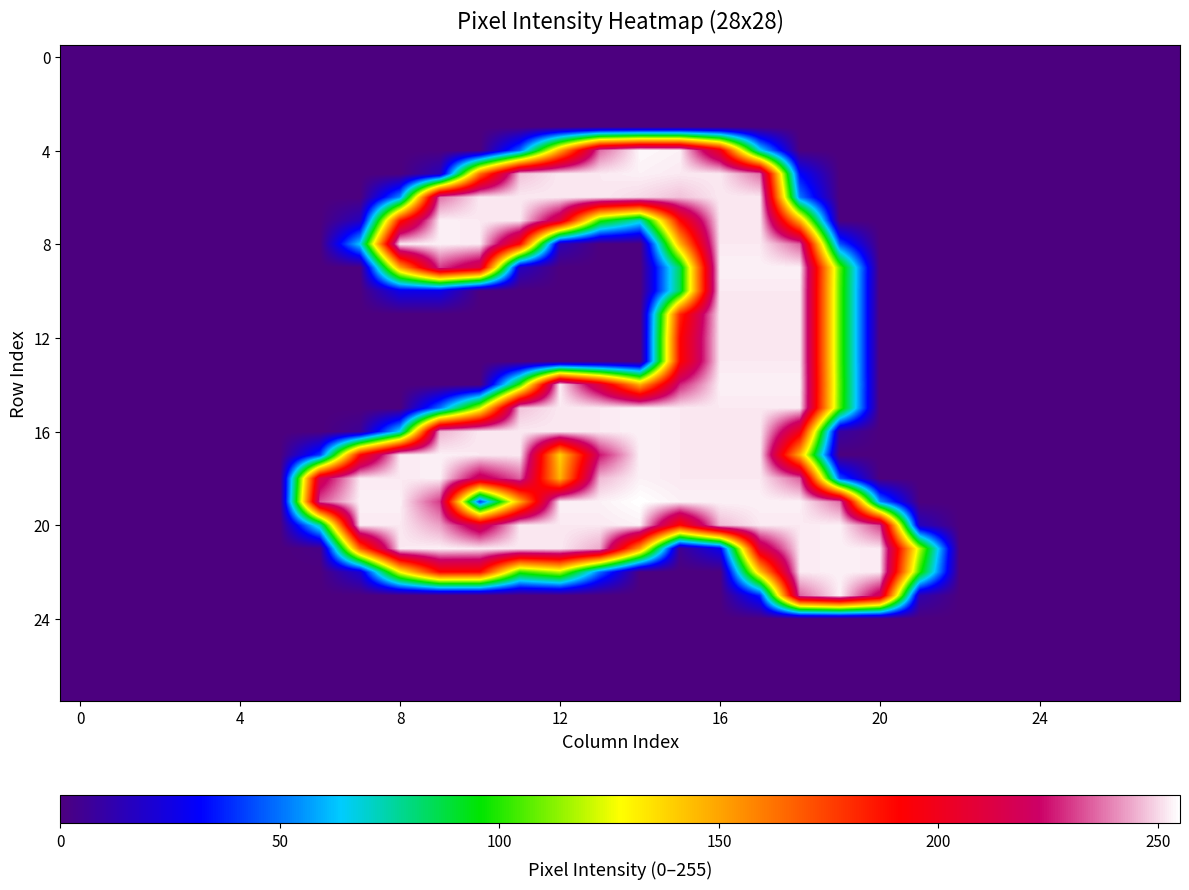

At which category is the sum across all series the highest?

17